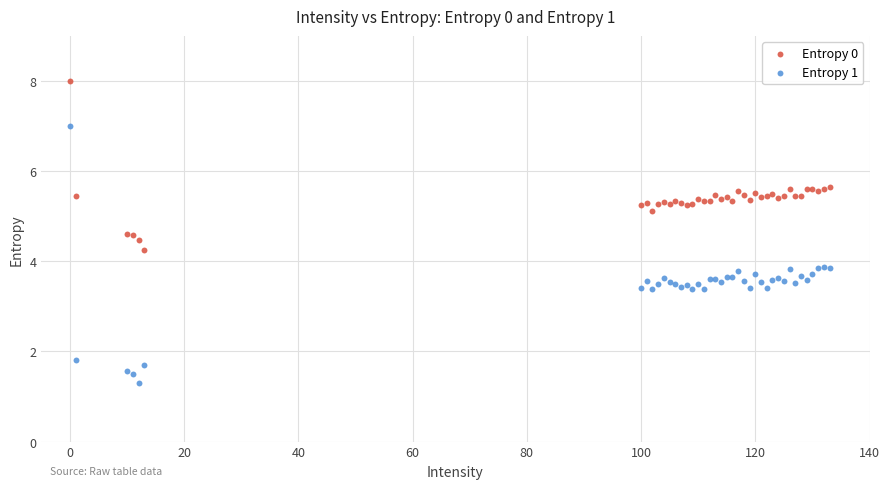

What is the X range (max minus min) for the scatter plot?

133.0